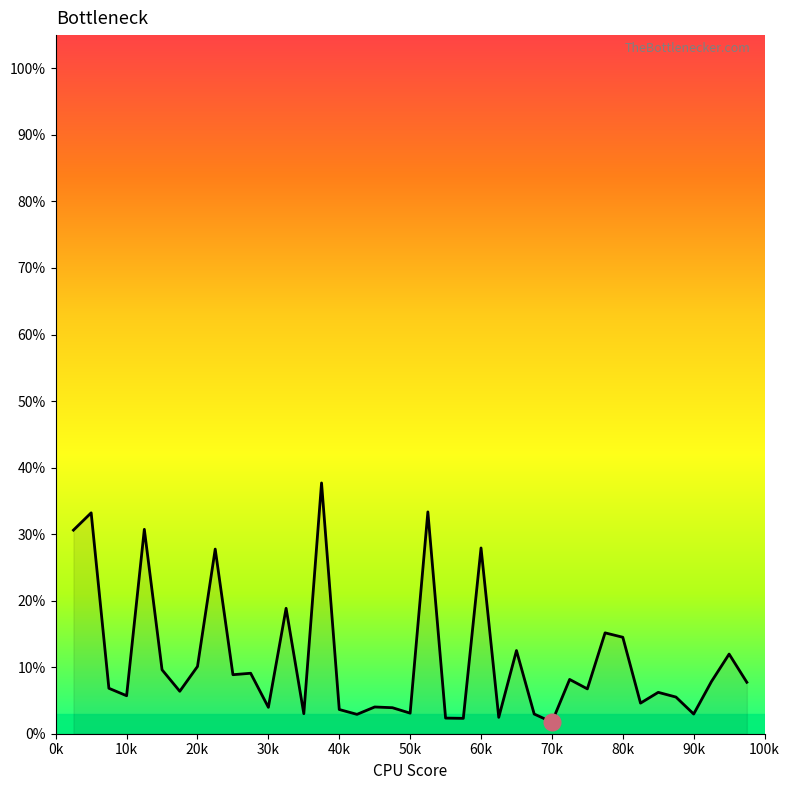

Does the chart display data point markers on the line(s)?

No